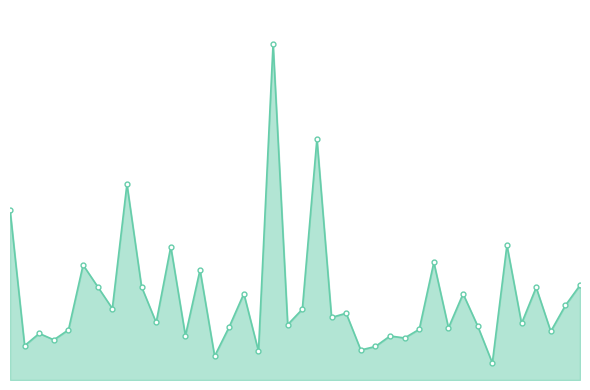

Which category has the lowest value across all series?

33